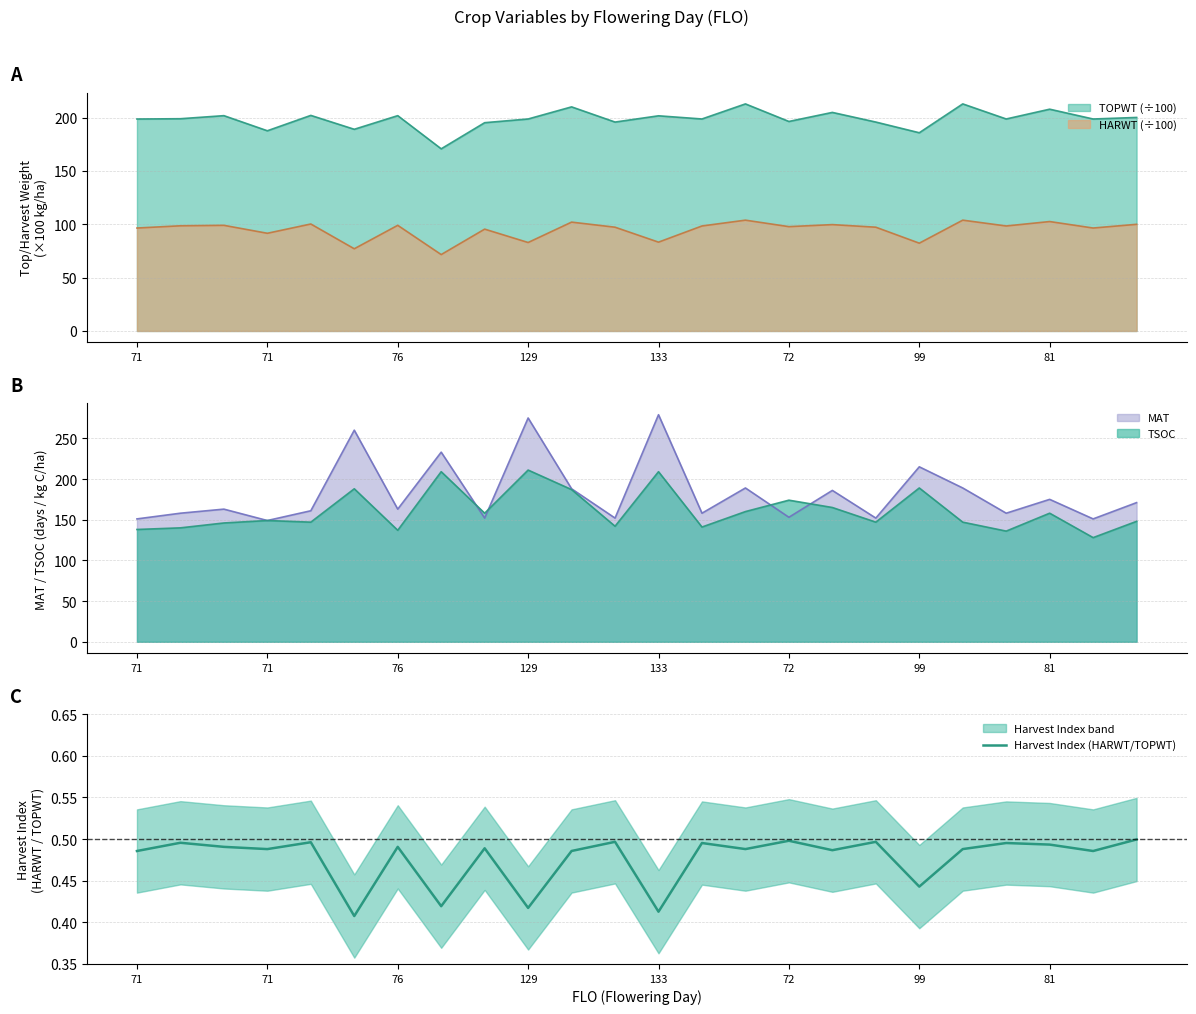

What is the smallest value displayed?

0.4